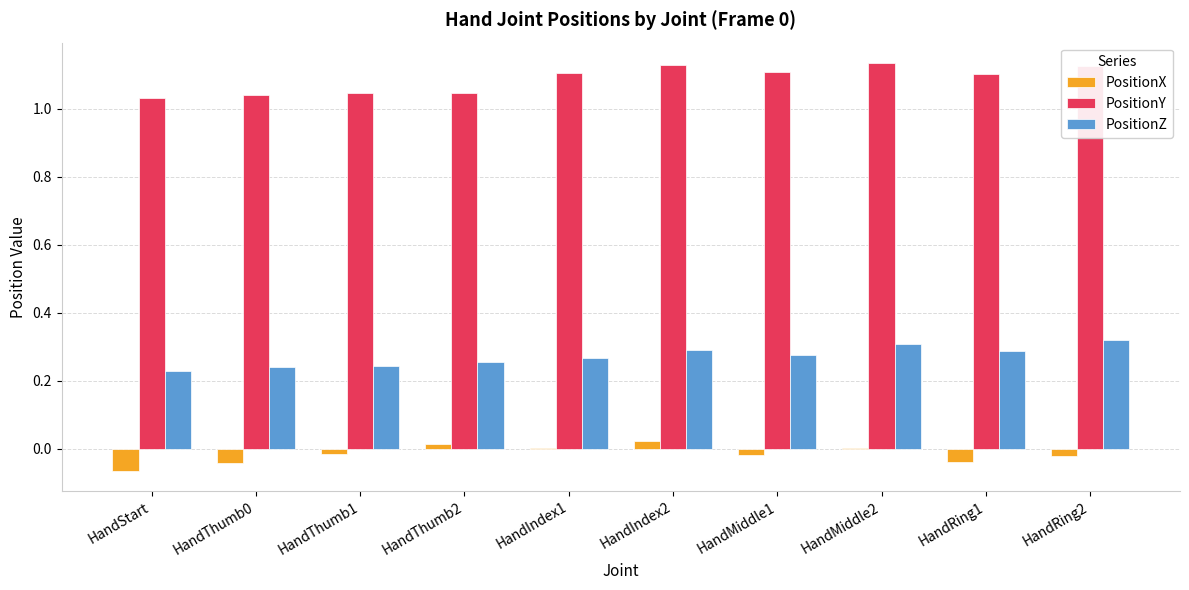

Which series has the largest total across all categories?

PositionY